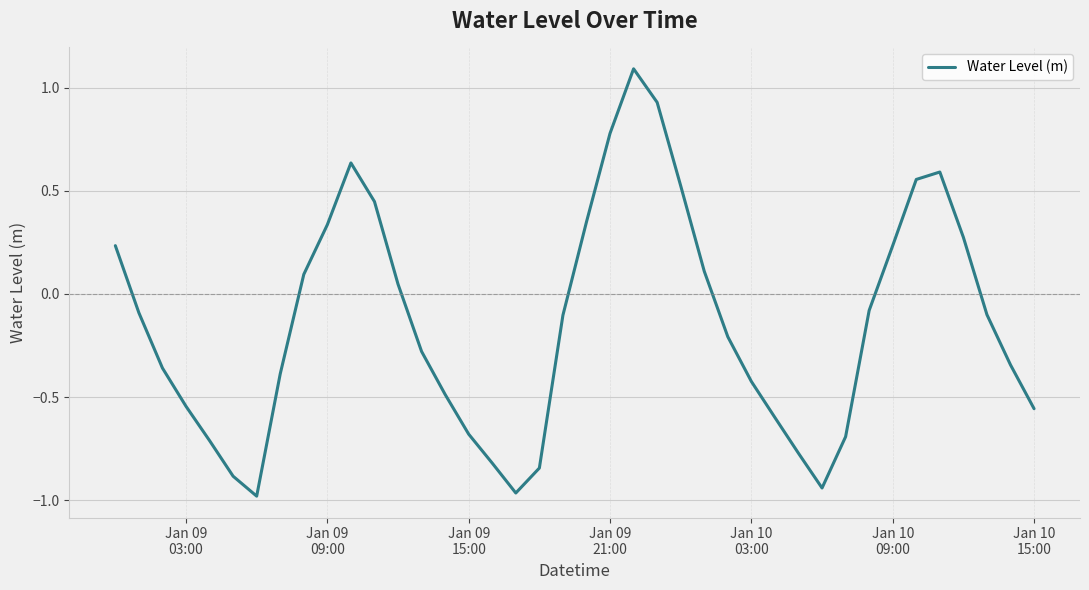

What is the difference between the maximum and minimum values?

2.1